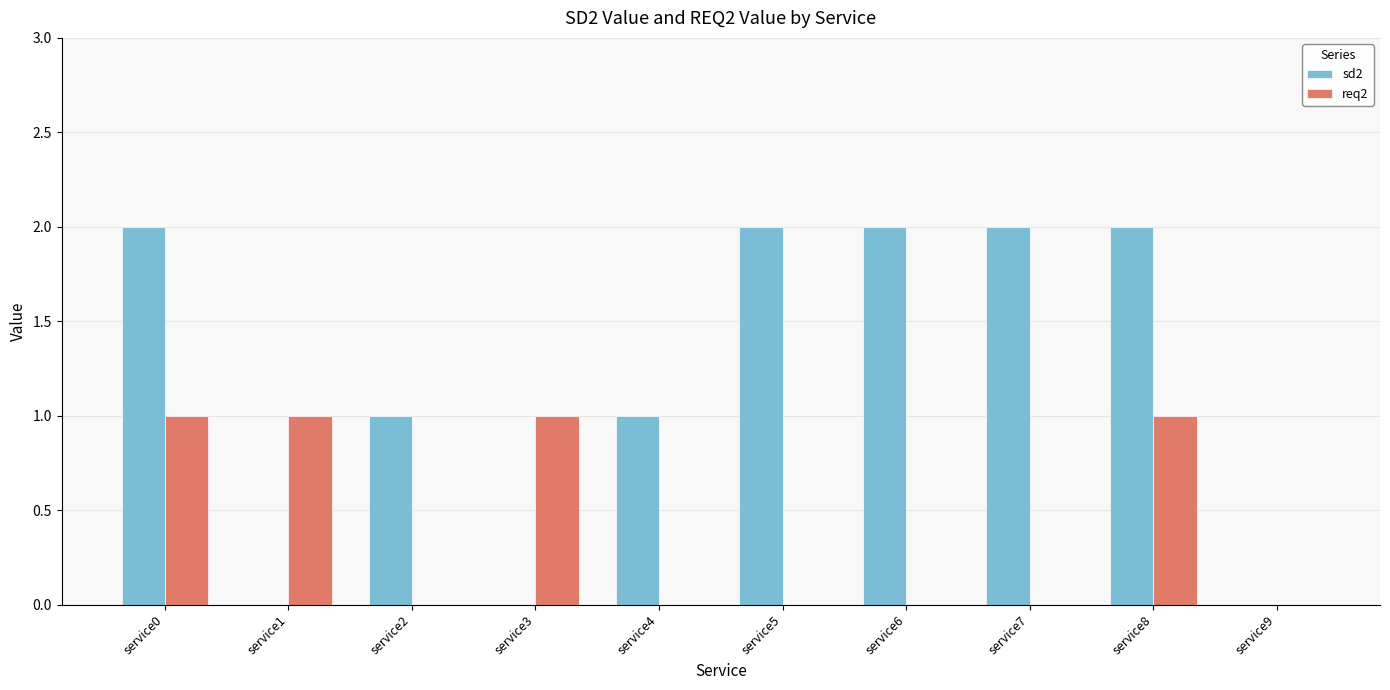

Which series has the largest total across all categories?

sd2